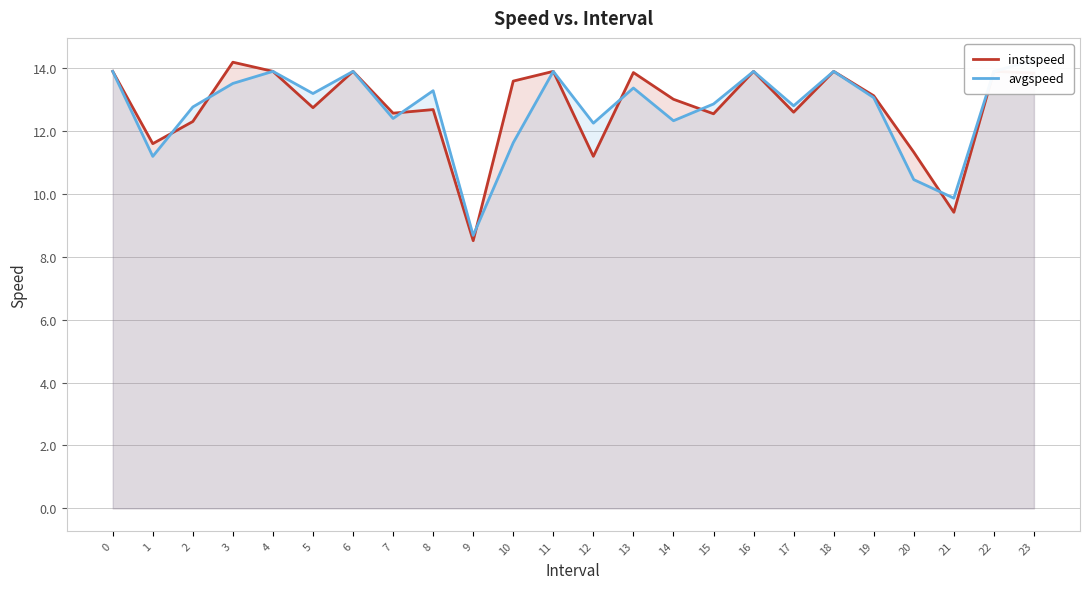

What is the total value across all series at 6?

27.8